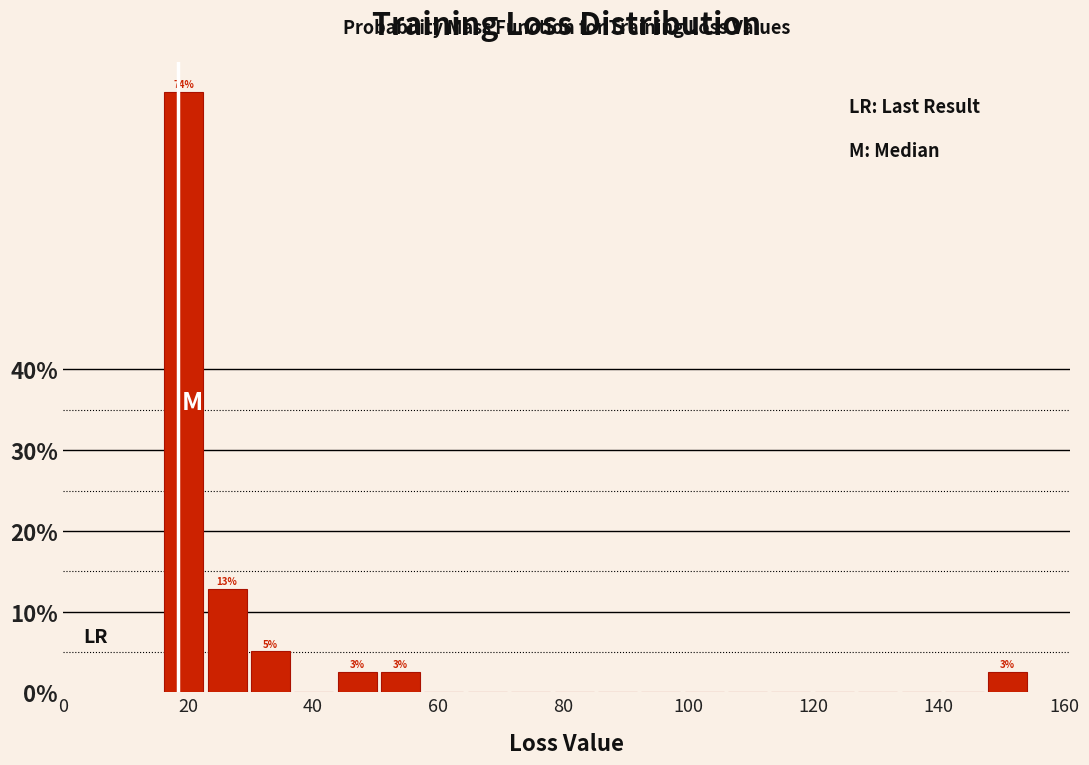

Around what value on the x-axis is the tallest bar? Give the approximate position of its centre, as read against the axis.

20